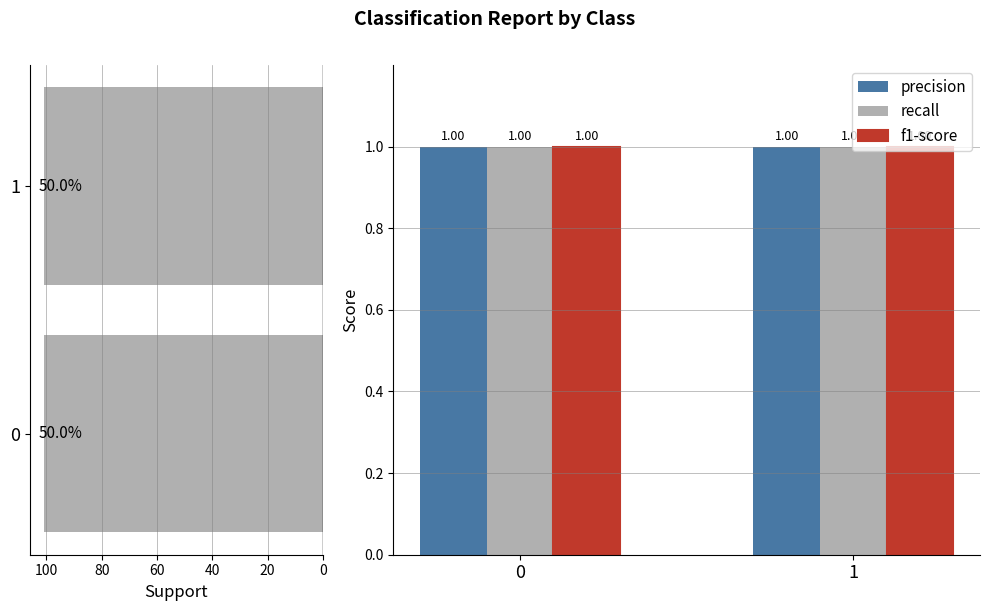

What is the sum of all precision values?

2.0